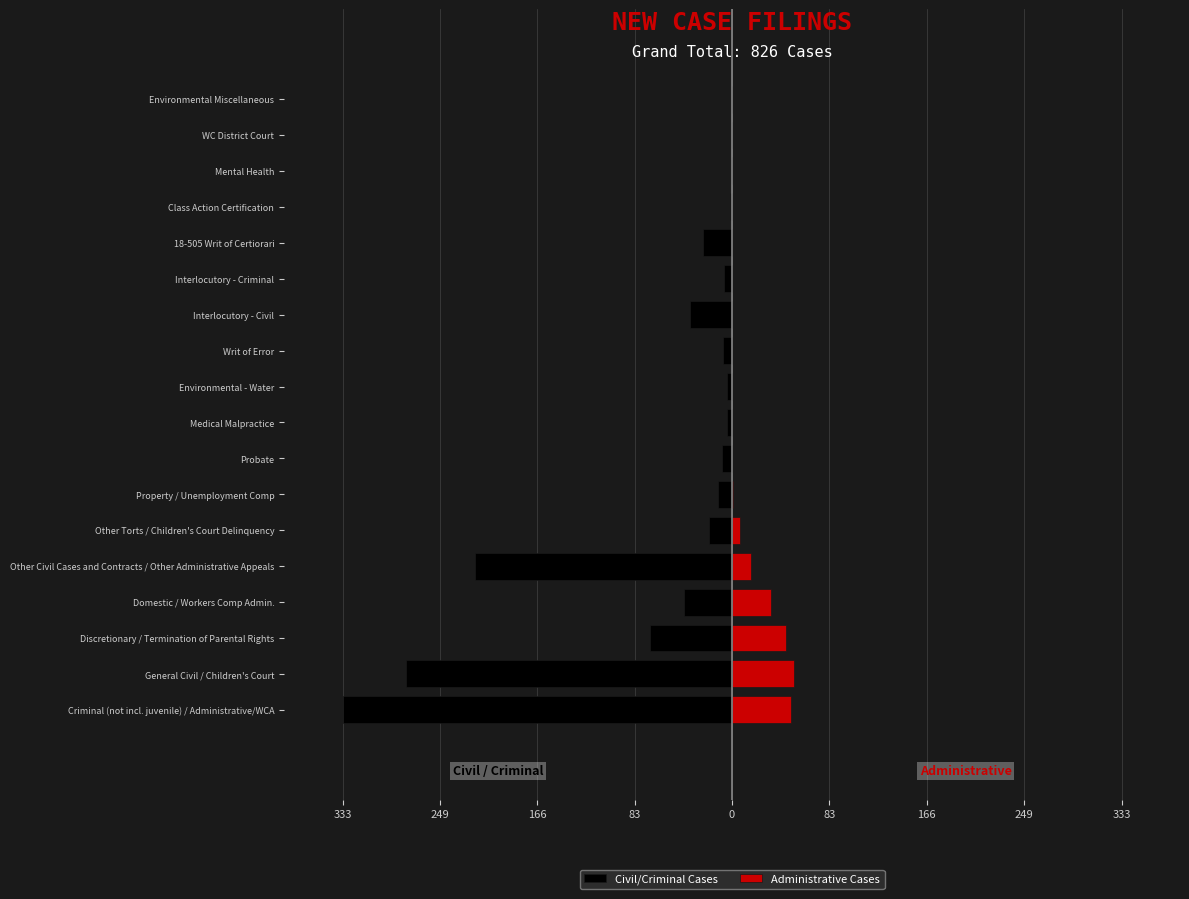

At which category is the sum across all series the highest?

Environmental Miscellaneous